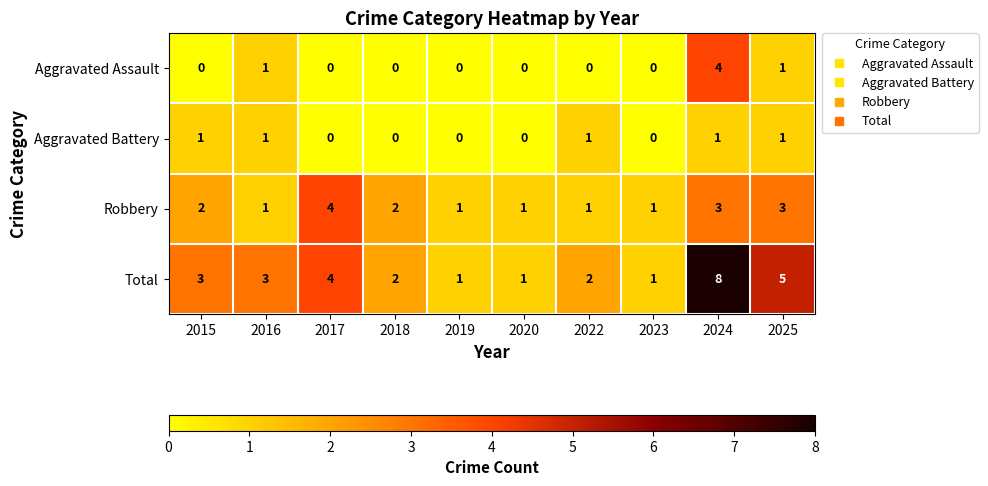

How many categories are shown in the chart?

10